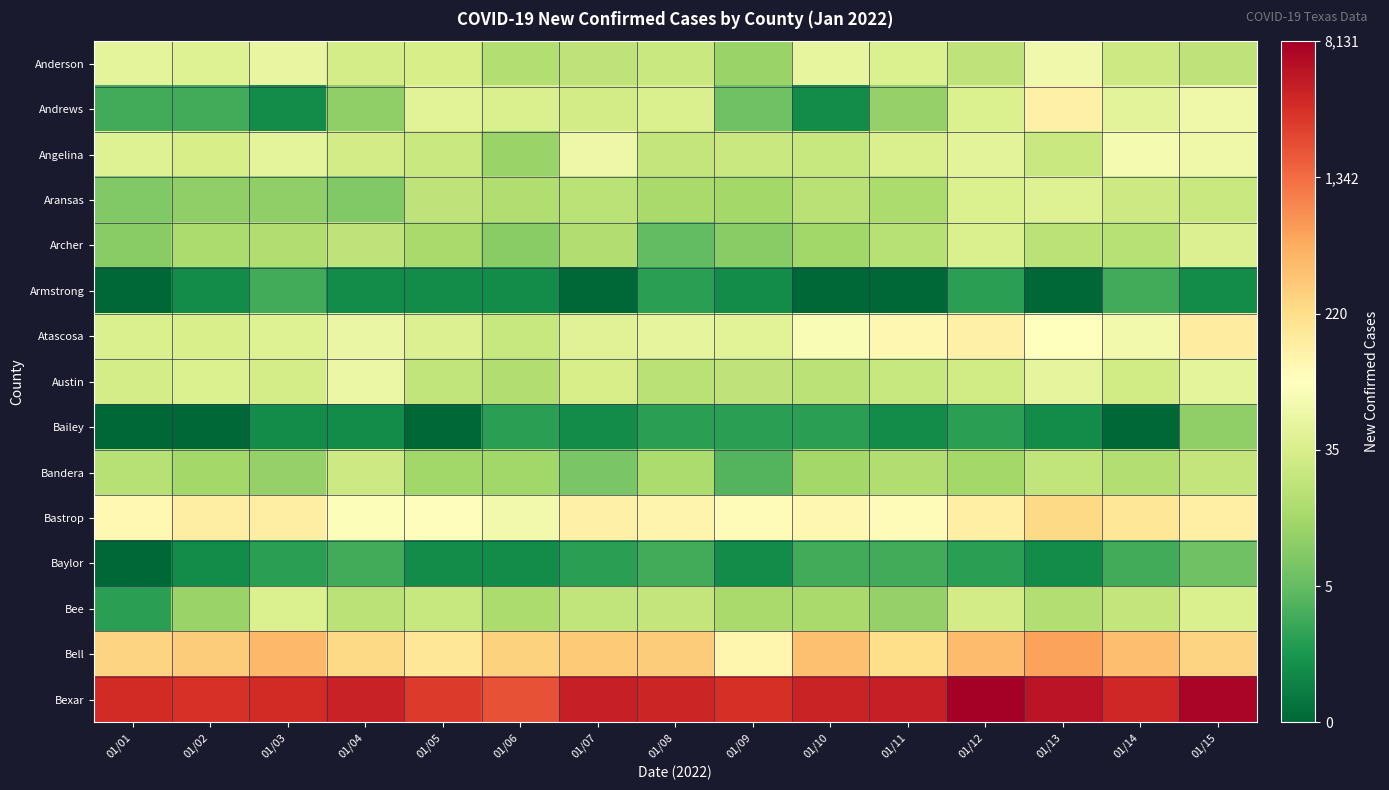

At which category is the sum across all series the highest?

01/15